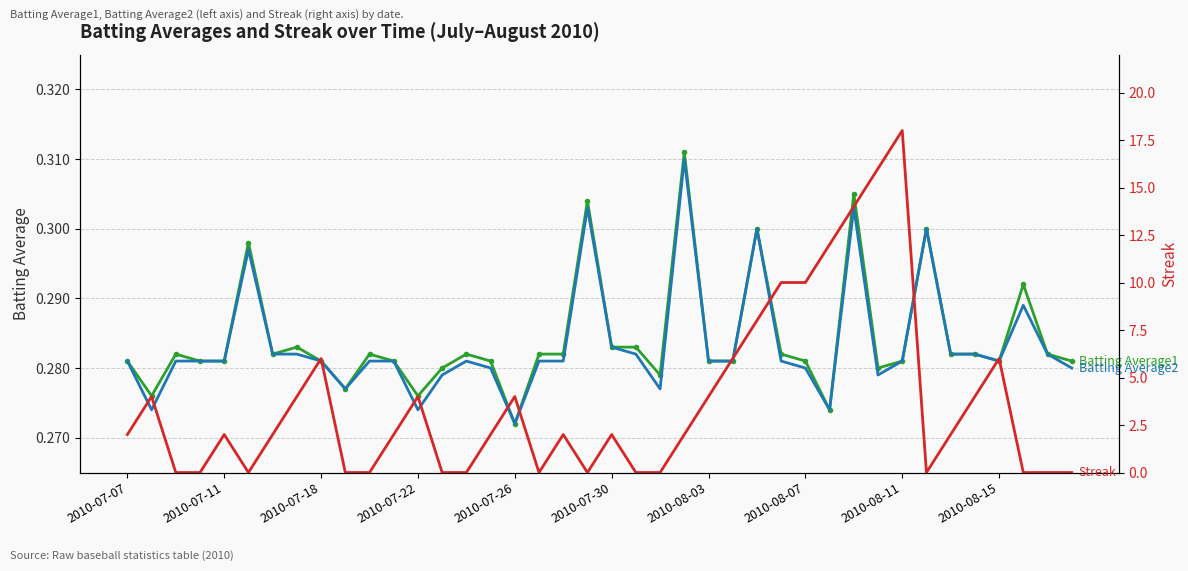

Reading left to right, extract all data points from this chart.

Batting Average1: 0.3	0.3	0.3	0.3	0.3	0.3	0.3	0.3	0.3	0.3	0.3	0.3	0.3	0.3	0.3	0.3	0.3	0.3	0.3	0.3	0.3	0.3	0.3	0.3	0.3	0.3	0.3	0.3	0.3	0.3	0.3	0.3	0.3	0.3	0.3	0.3	0.3	0.3	0.3	0.3
Batting Average2: 0.3	0.3	0.3	0.3	0.3	0.3	0.3	0.3	0.3	0.3	0.3	0.3	0.3	0.3	0.3	0.3	0.3	0.3	0.3	0.3	0.3	0.3	0.3	0.3	0.3	0.3	0.3	0.3	0.3	0.3	0.3	0.3	0.3	0.3	0.3	0.3	0.3	0.3	0.3	0.3
Streak: 2.0	4.0	0.0	0.0	2.0	0.0	2.0	4.0	6.0	0.0	0.0	2.0	4.0	0.0	0.0	2.0	4.0	0.0	2.0	0.0	2.0	0.0	0.0	2.0	4.0	6.0	8.0	10.0	10.0	12.0	14.0	16.0	18.0	0.0	2.0	4.0	6.0	0.0	0.0	0.0